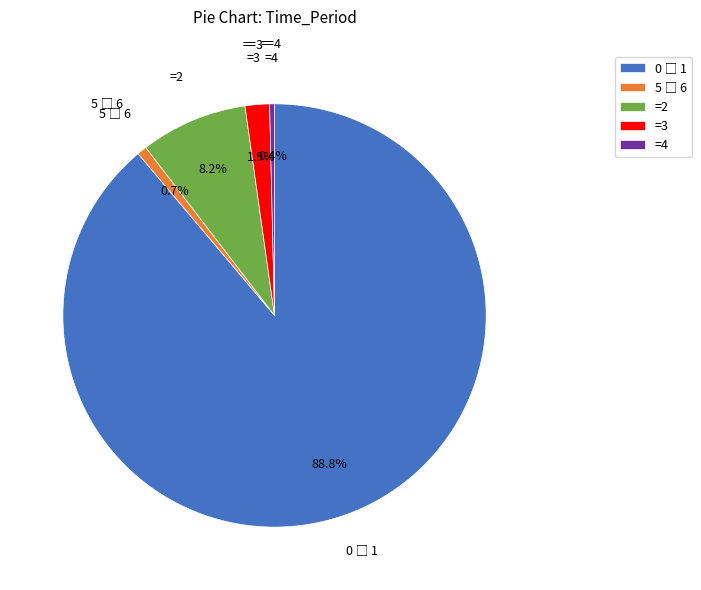

How many segments does this pie chart have?

5